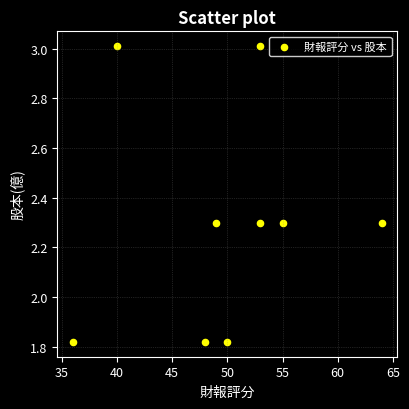

What is the range of Y values (max minus min)?

1.2